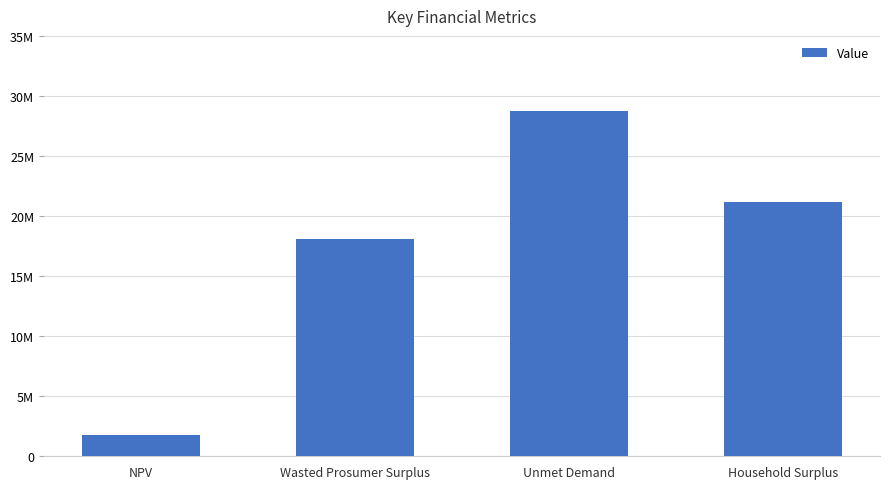

Are the bars horizontal?

No